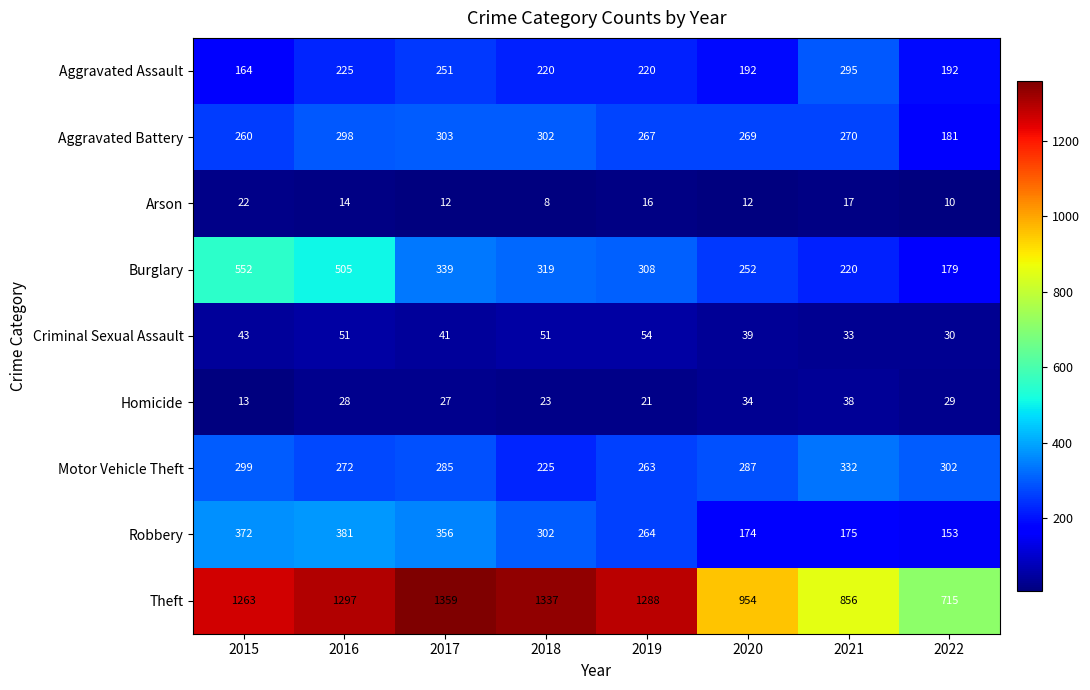

Where does the Burglary series first go above 319?

2015